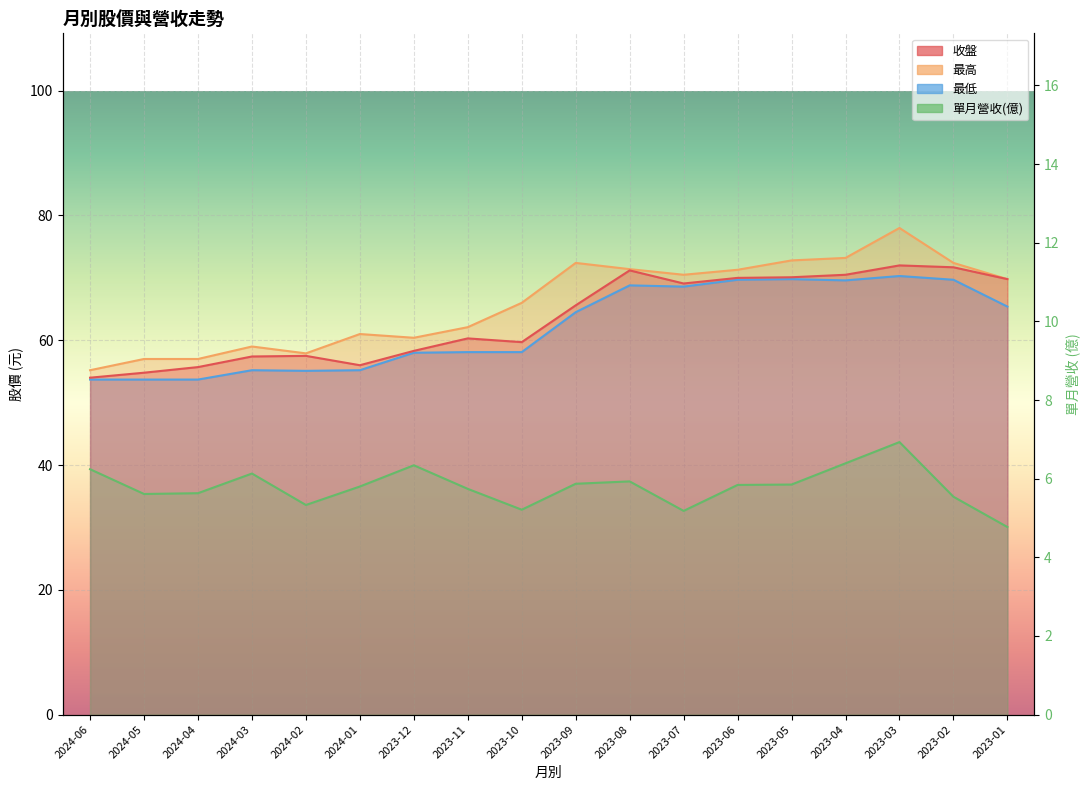

The value of 收盤 at 2024-02 is 57.5. True or false?

True